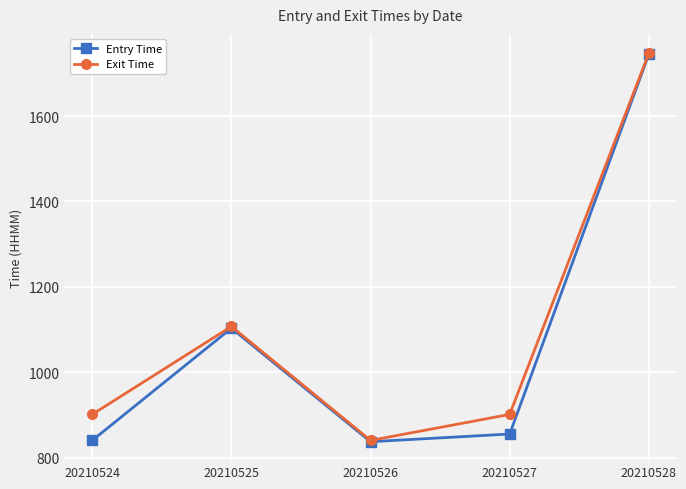

What is the value of the Entry Time point at the 1st from the left?

840